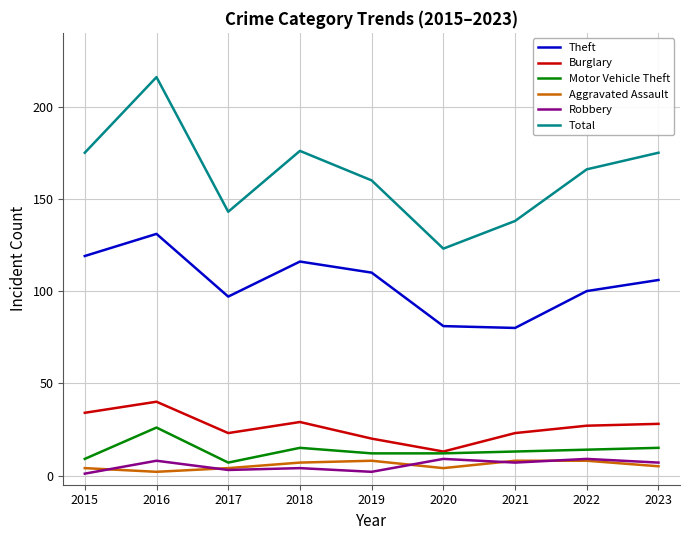

The value of Total at 2023 is 59. True or false?

False